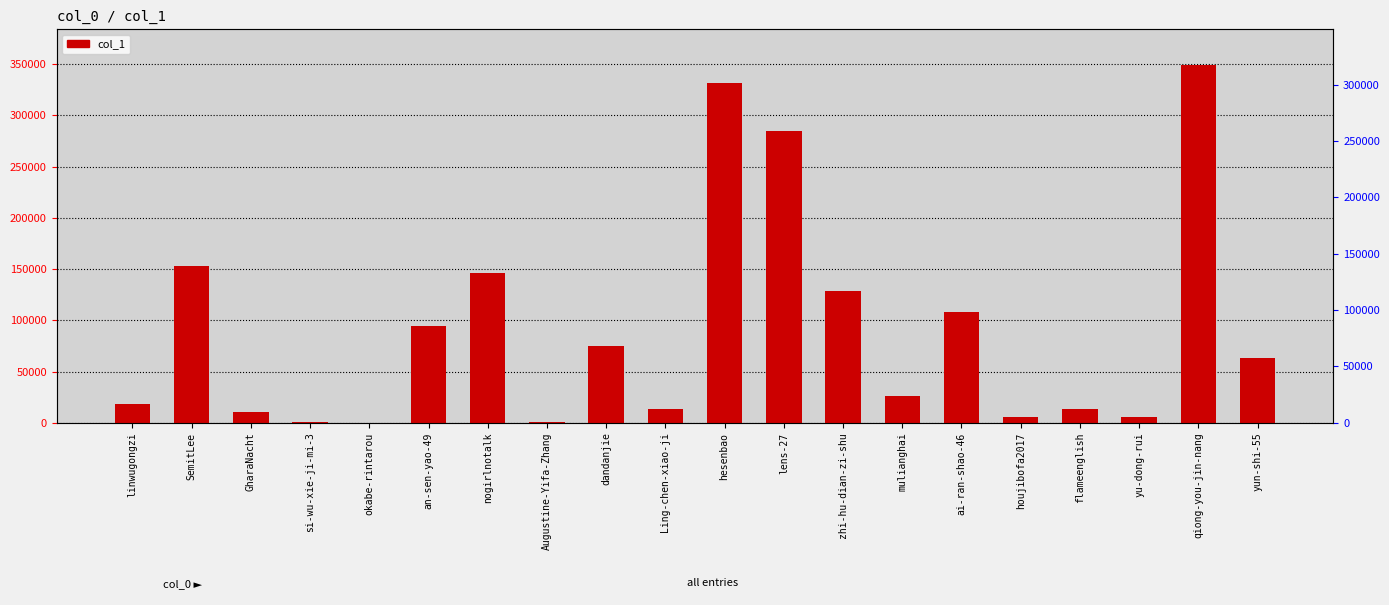

The chart shows a value of 394 at Augustine-Yifa-Zhang. True or false?

True